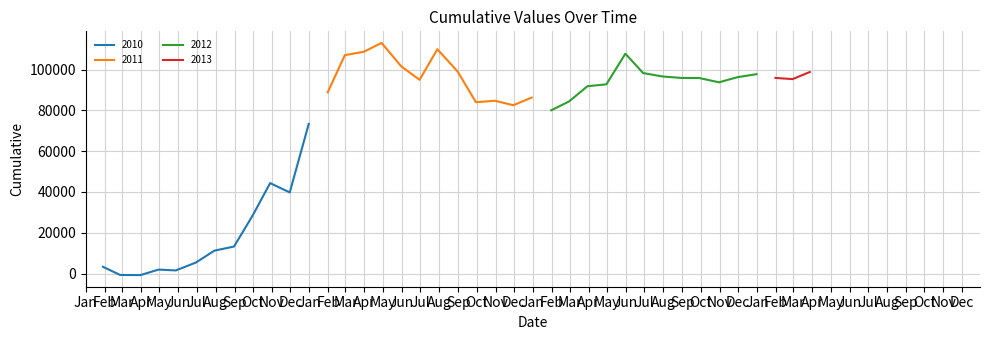

At which category does the data reach its first local valley?

2010-03-31